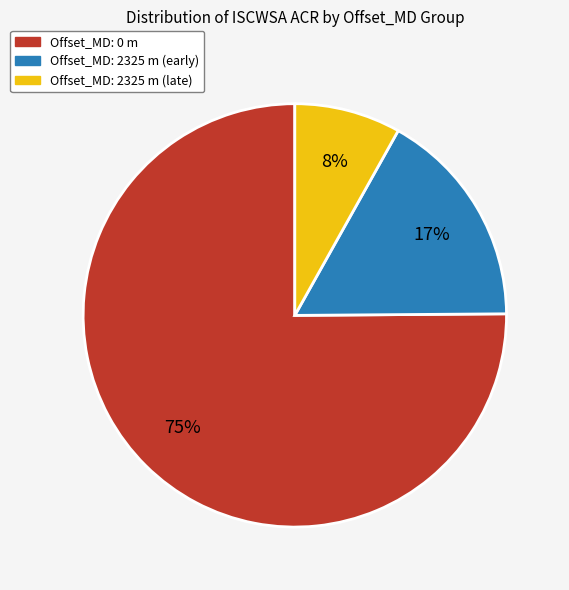

Is there any slice that represents more than half of the pie?

Yes